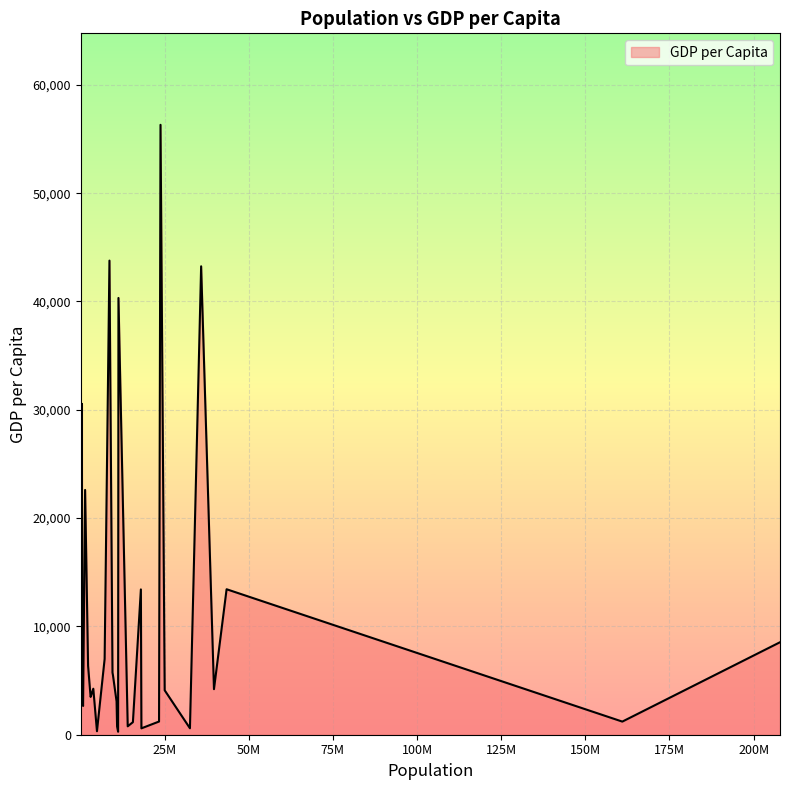

What is the difference between the maximum and minimum values?

56033.9